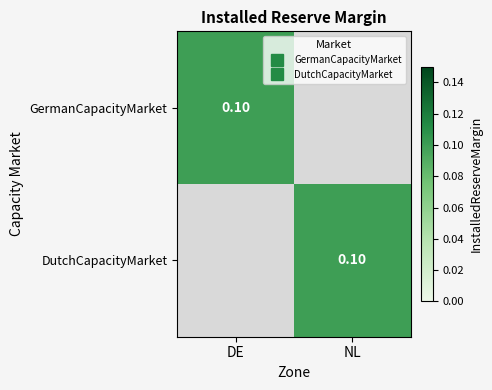

What is the difference between the maximum and minimum values in the GermanCapacityMarket series?

0.1